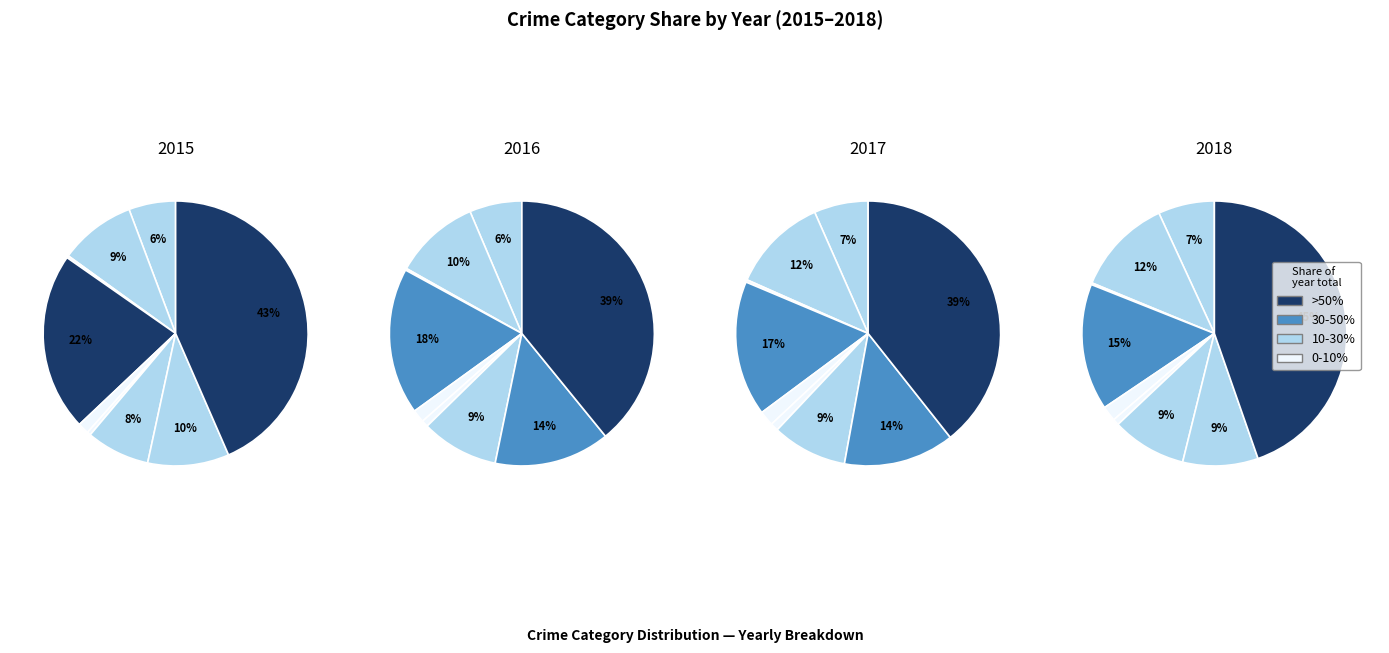

How many segments does this pie chart have?

9